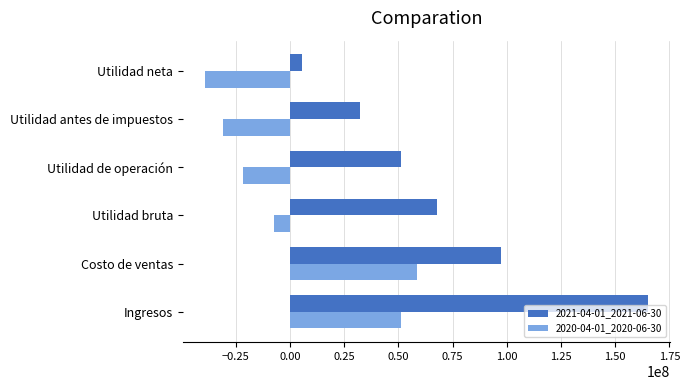

Which series changed the most between Utilidad de operación and Utilidad neta?

2021-04-01_2021-06-30